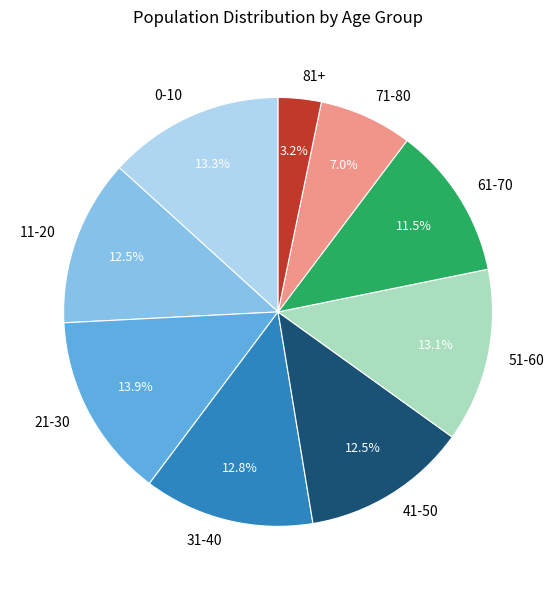

What is the ratio of the value at 41-50 to the value at 71-80?

1.8